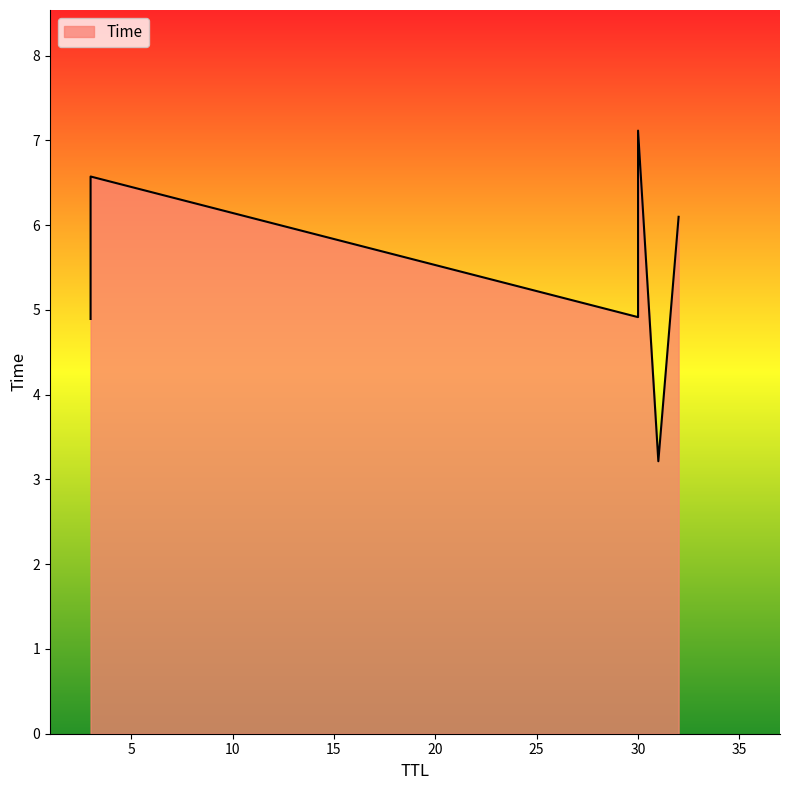

List the labels in order of value, largest first.

30, 3, 32, 30, 3, 31